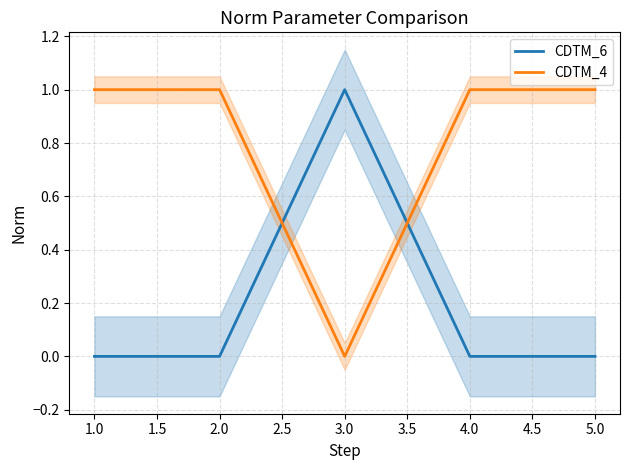

Is it true that CDTM_6 equals 0 at 3.0?

False